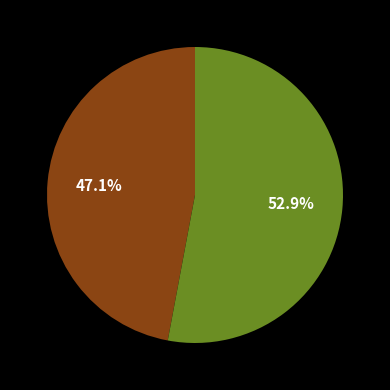

Does any single category account for the majority?

Yes